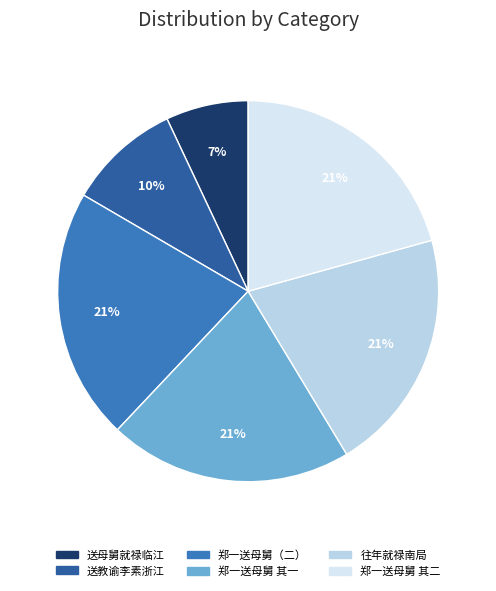

To the nearest percent, what portion does 郑一送母舅（二） represent?

21%